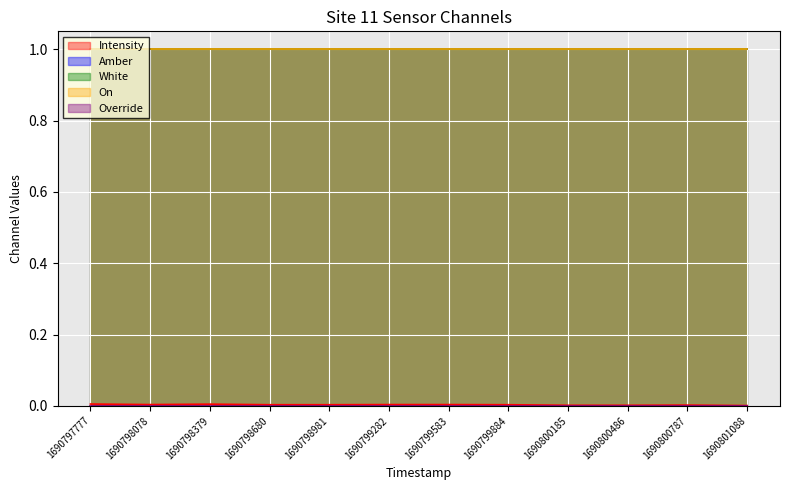

True or false: Override and Amber cross at least once.

False